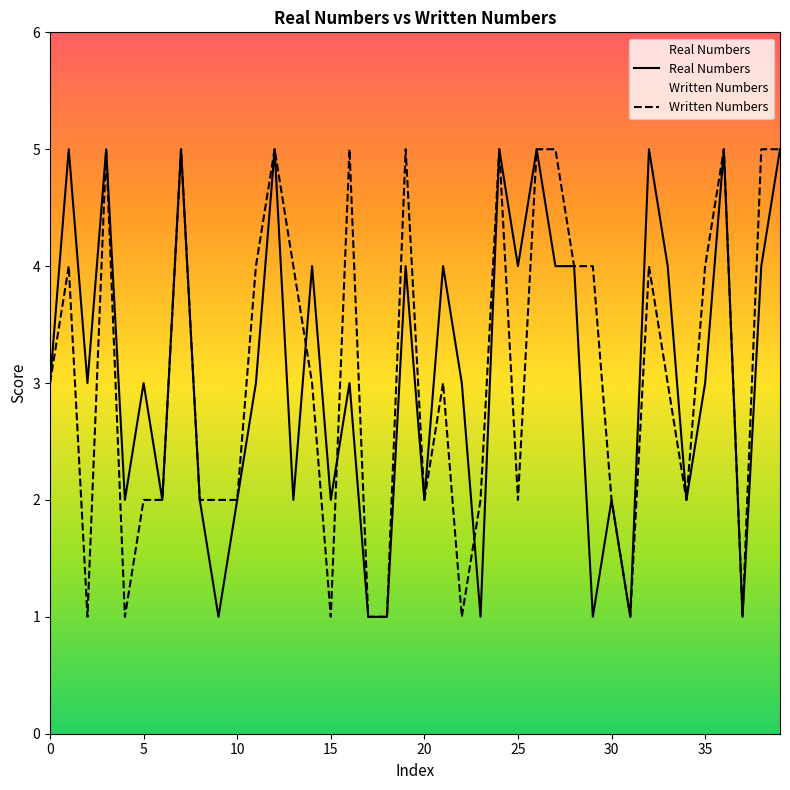

What is the maximum value for Real Numbers?

5